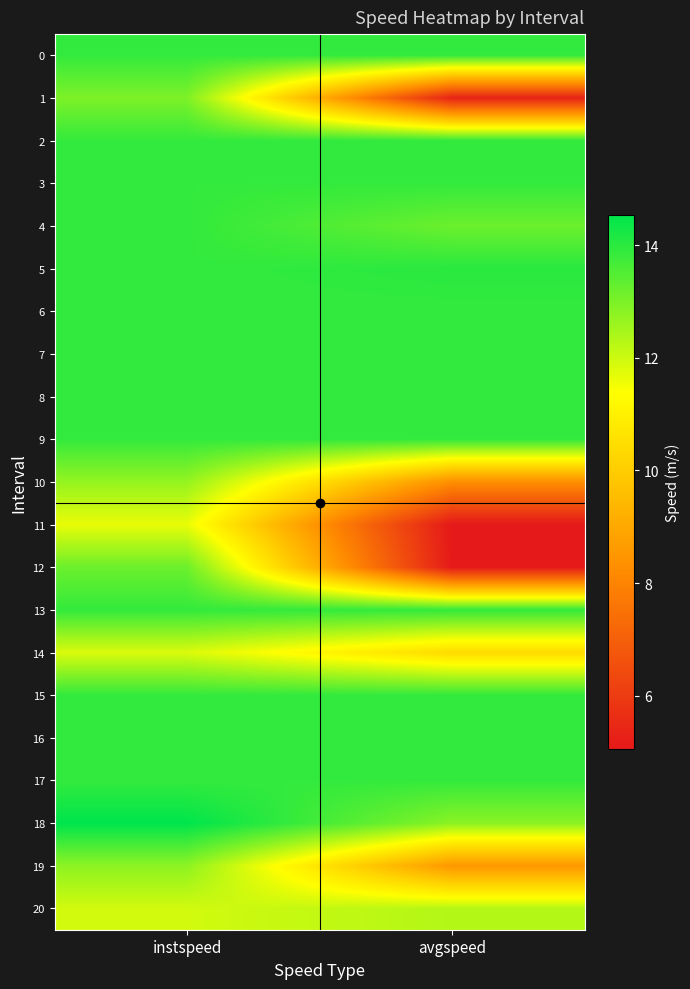

Reading right to left, transcribe all the data shown in this chart.

0: avgspeed=13.9	instspeed=13.9
1: avgspeed=5.3	instspeed=13.0
2: avgspeed=13.9	instspeed=13.9
3: avgspeed=13.9	instspeed=13.9
4: avgspeed=13.2	instspeed=13.9
5: avgspeed=14.0	instspeed=13.9
6: avgspeed=13.9	instspeed=13.9
7: avgspeed=13.9	instspeed=13.9
8: avgspeed=13.9	instspeed=13.9
9: avgspeed=13.9	instspeed=13.9
10: avgspeed=8.3	instspeed=12.7
11: avgspeed=5.1	instspeed=11.7
12: avgspeed=5.1	instspeed=13.2
13: avgspeed=13.9	instspeed=13.9
14: avgspeed=10.4	instspeed=11.8
15: avgspeed=13.9	instspeed=13.9
16: avgspeed=13.9	instspeed=13.9
17: avgspeed=13.9	instspeed=13.9
18: avgspeed=12.8	instspeed=14.5
19: avgspeed=8.5	instspeed=12.8
20: avgspeed=12.3	instspeed=11.9